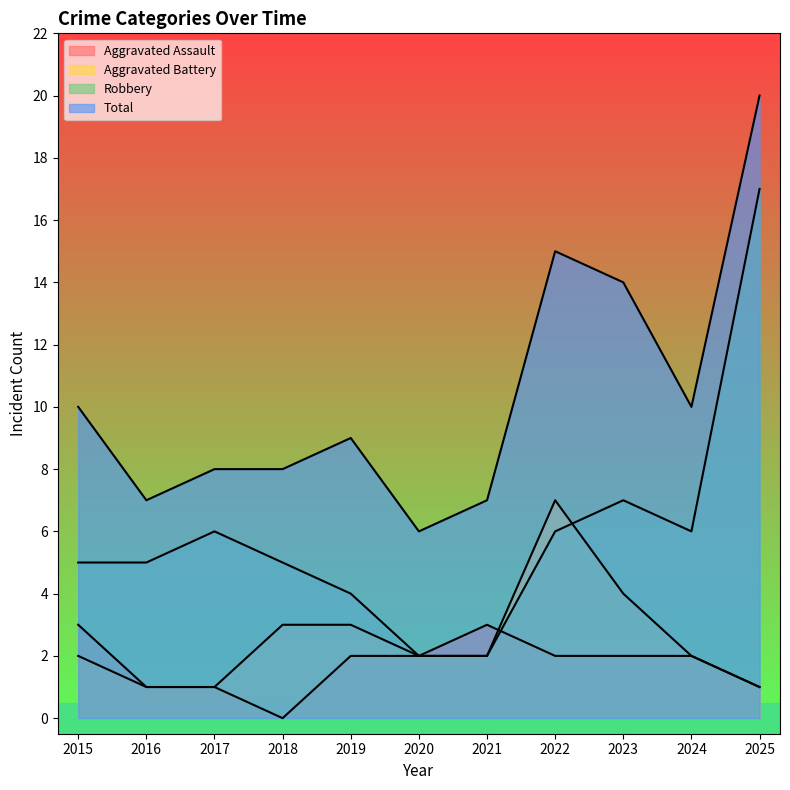

In Aggravated Assault, how many points are lower than both neighbors (excluding endpoints)?

1